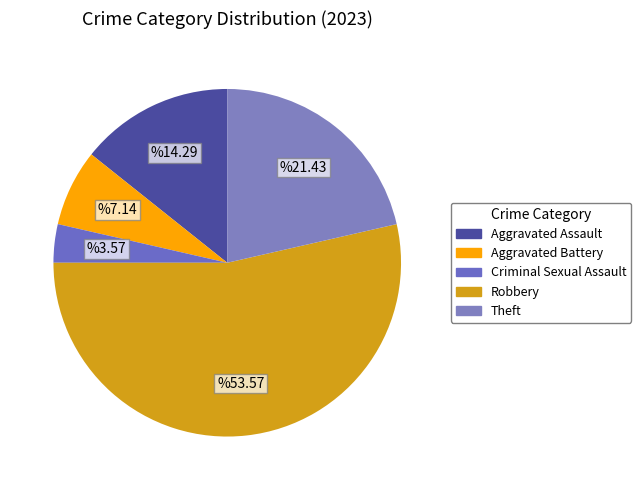

To the nearest percent, what is the difference between the largest and smallest slice percentages?

50%